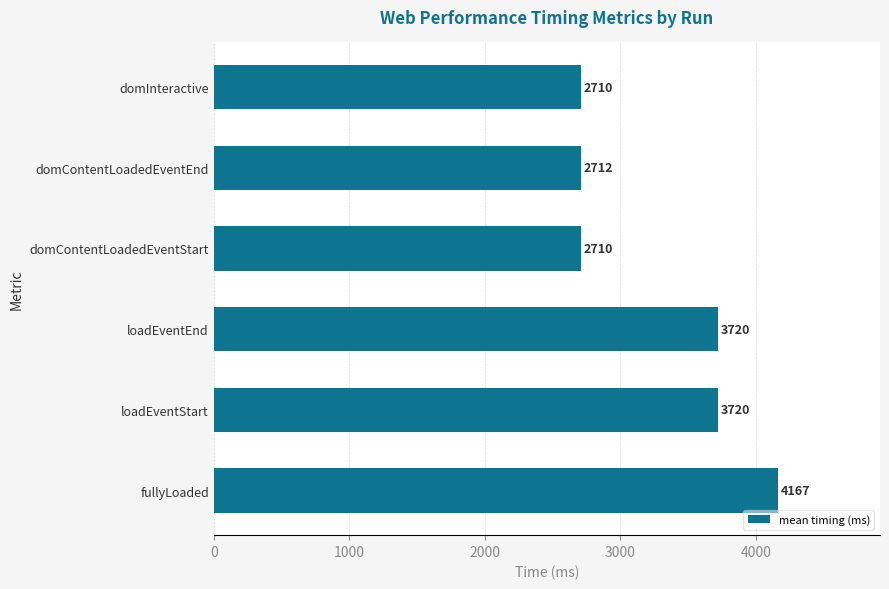

What is the minimum value shown in the chart?

2709.6